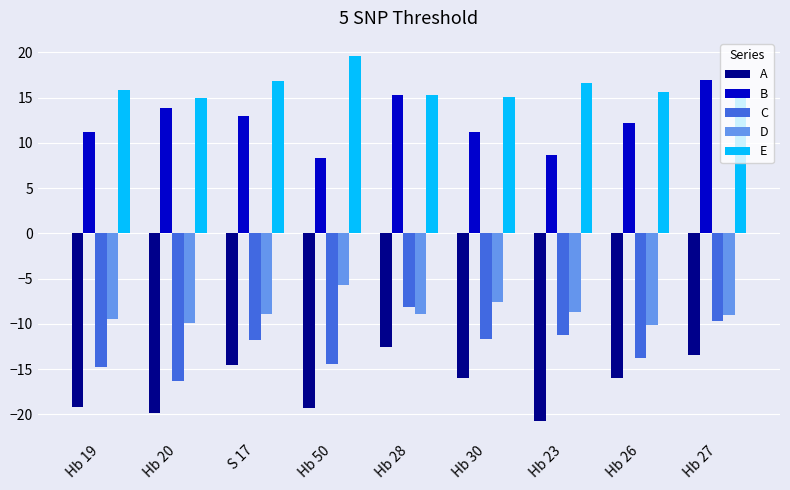

Which series has the largest total across all categories?

E